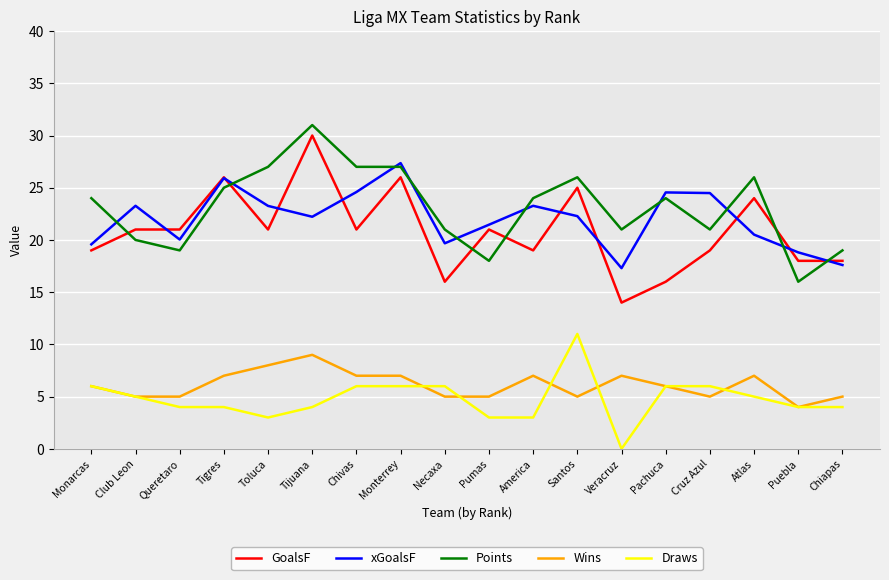

At which category does the chart reach its minimum across all series?

Veracruz